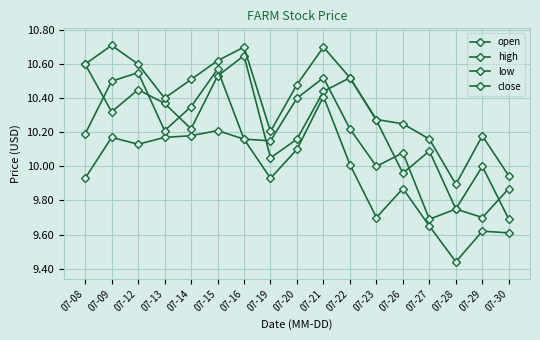

Count the number of categories in the chart.

17